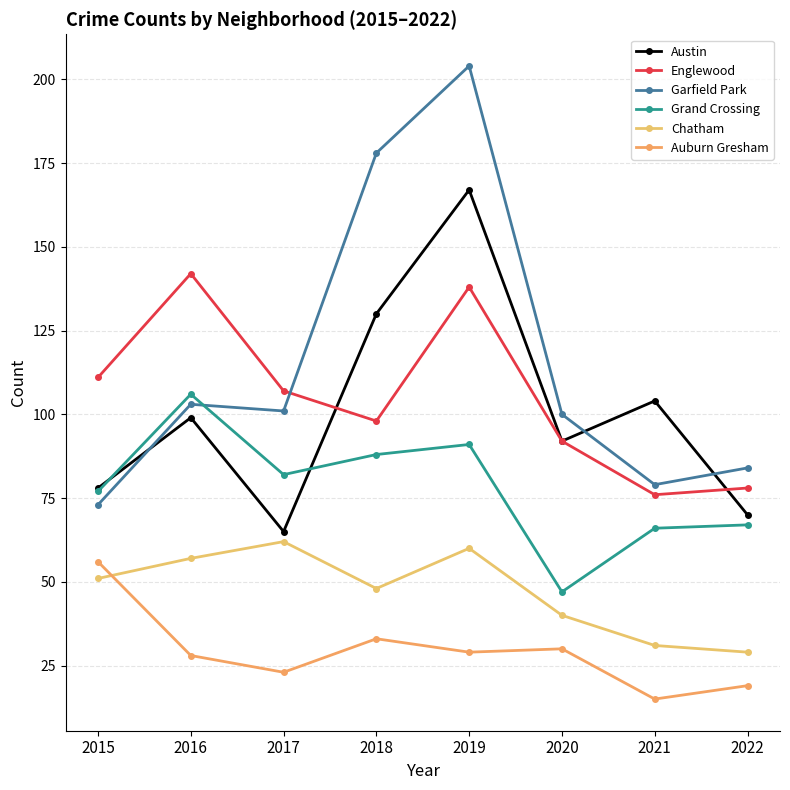

Is it true that Chatham equals 11 at 2022?

False